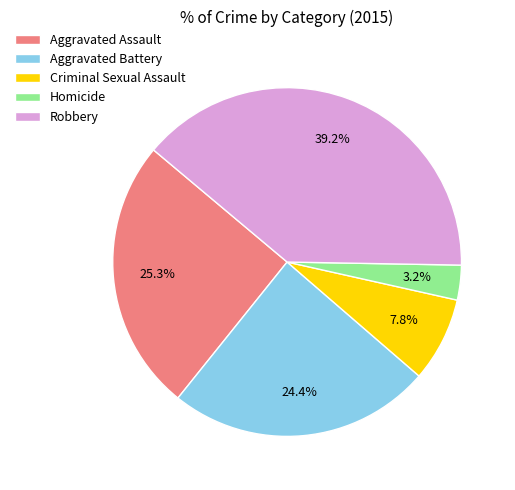

Is there any slice that represents more than half of the pie?

No